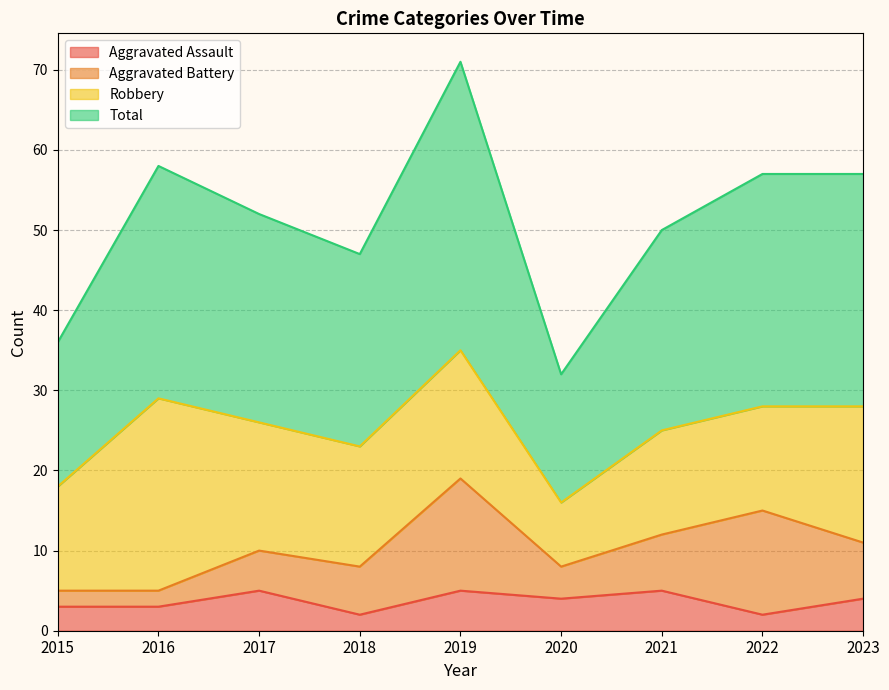

What is the sum of all Total values?

460